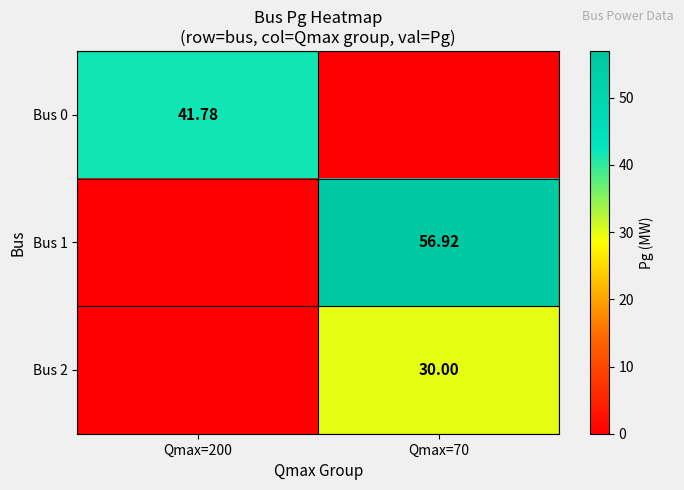

Is the value of Bus 2 at Qmax=70 greater than the value of Bus 1 at Qmax=70?

No